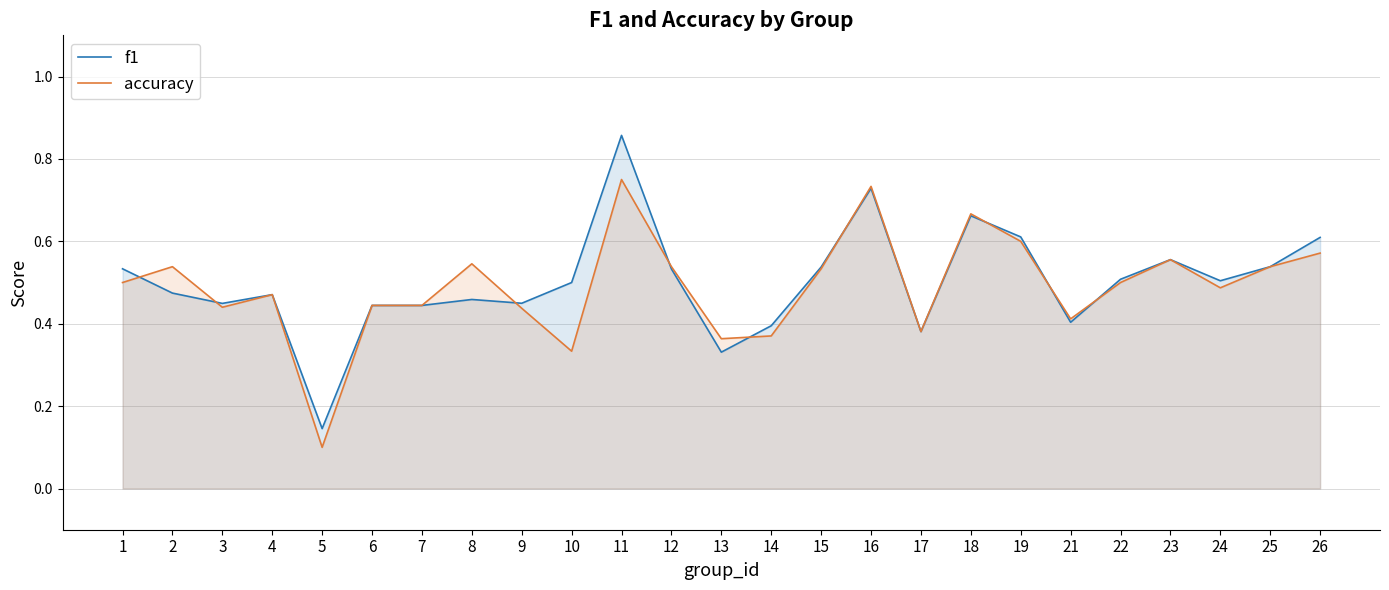

At 10, list the series in order from largest to smallest.

f1, accuracy